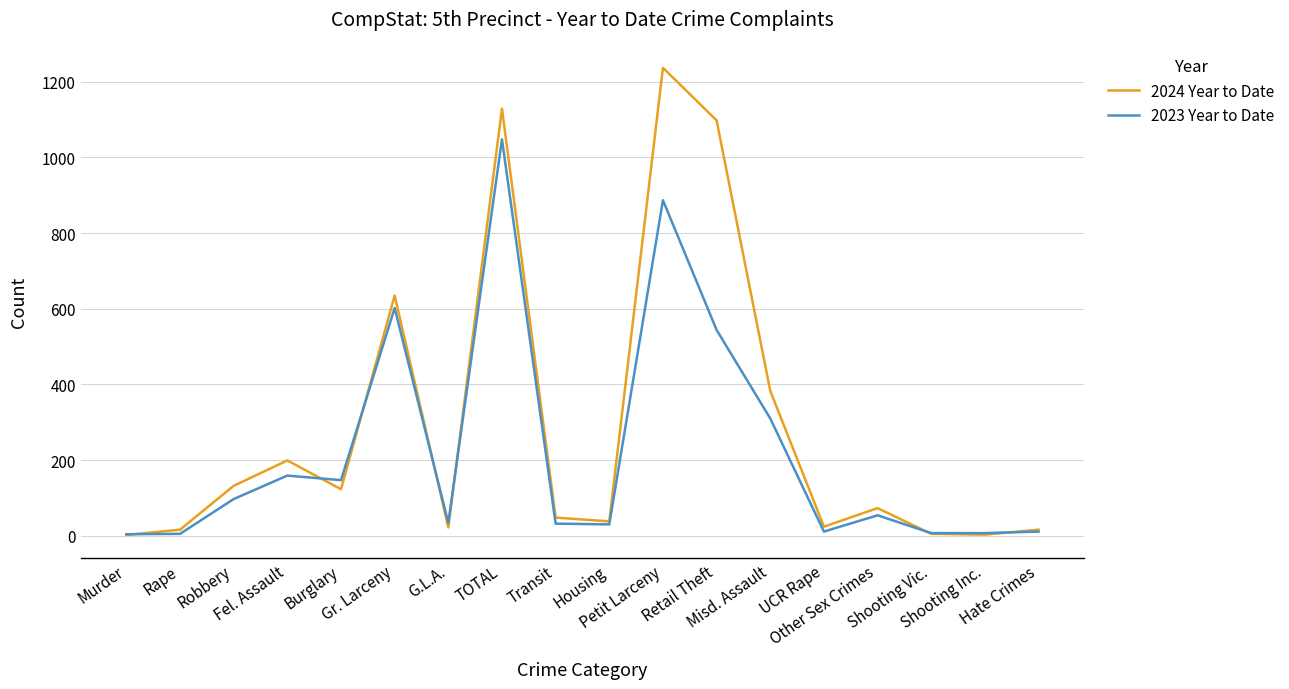

What is the highest value of the 2024 Year to Date series?

1237